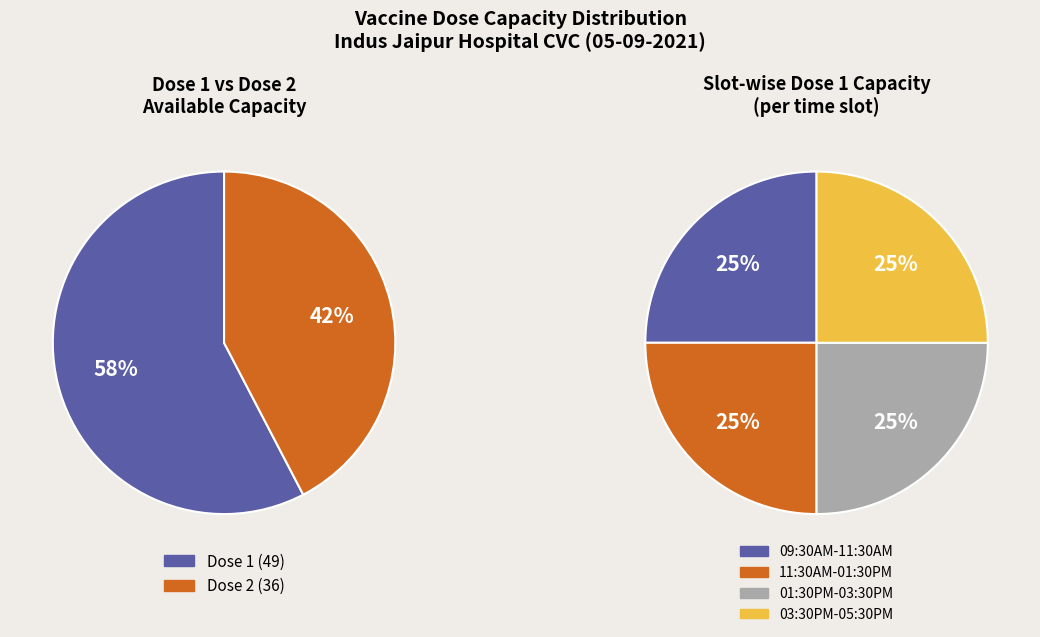

What percentage is the 0 slice, to the nearest percent?

25%